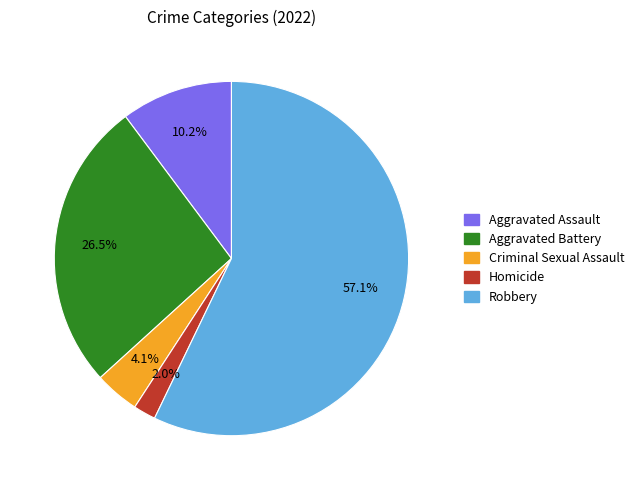

To the nearest percent, what is the average slice percentage?

20%